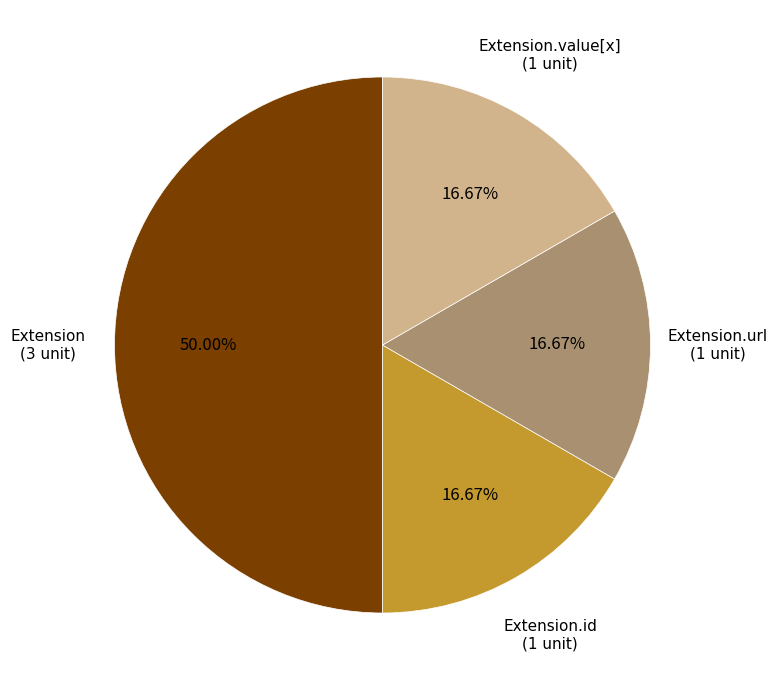

How many slices are in this pie chart?

4